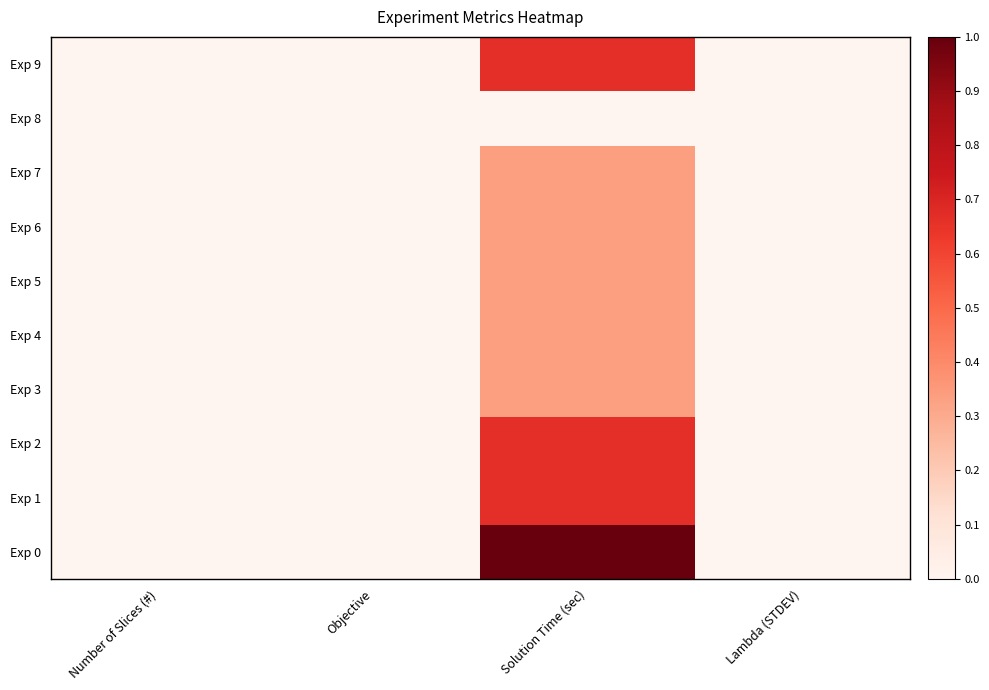

Reading left to right, transcribe all the data shown in this chart.

Exp 0: Number of Slices (#)=0.0	Objective=0.0	Solution Time (sec)=1.0	Lambda (STDEV)=0.0
Exp 1: Number of Slices (#)=0.0	Objective=0.0	Solution Time (sec)=0.7	Lambda (STDEV)=0.0
Exp 2: Number of Slices (#)=0.0	Objective=0.0	Solution Time (sec)=0.7	Lambda (STDEV)=0.0
Exp 3: Number of Slices (#)=0.0	Objective=0.0	Solution Time (sec)=0.3	Lambda (STDEV)=0.0
Exp 4: Number of Slices (#)=0.0	Objective=0.0	Solution Time (sec)=0.3	Lambda (STDEV)=0.0
Exp 5: Number of Slices (#)=0.0	Objective=0.0	Solution Time (sec)=0.3	Lambda (STDEV)=0.0
Exp 6: Number of Slices (#)=0.0	Objective=0.0	Solution Time (sec)=0.3	Lambda (STDEV)=0.0
Exp 7: Number of Slices (#)=0.0	Objective=0.0	Solution Time (sec)=0.3	Lambda (STDEV)=0.0
Exp 8: Number of Slices (#)=0.0	Objective=0.0	Solution Time (sec)=0.0	Lambda (STDEV)=0.0
Exp 9: Number of Slices (#)=0.0	Objective=0.0	Solution Time (sec)=0.7	Lambda (STDEV)=0.0